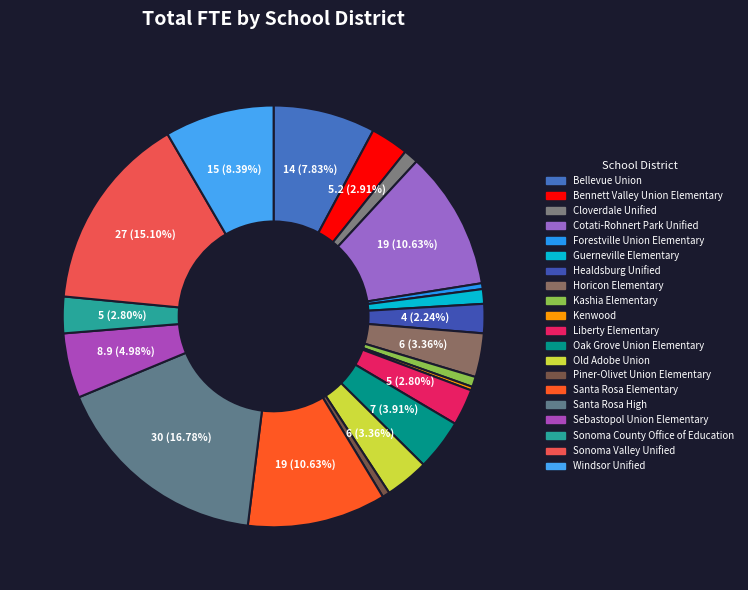

The Santa Rosa High slice represents 17% of the pie. True or false?

True